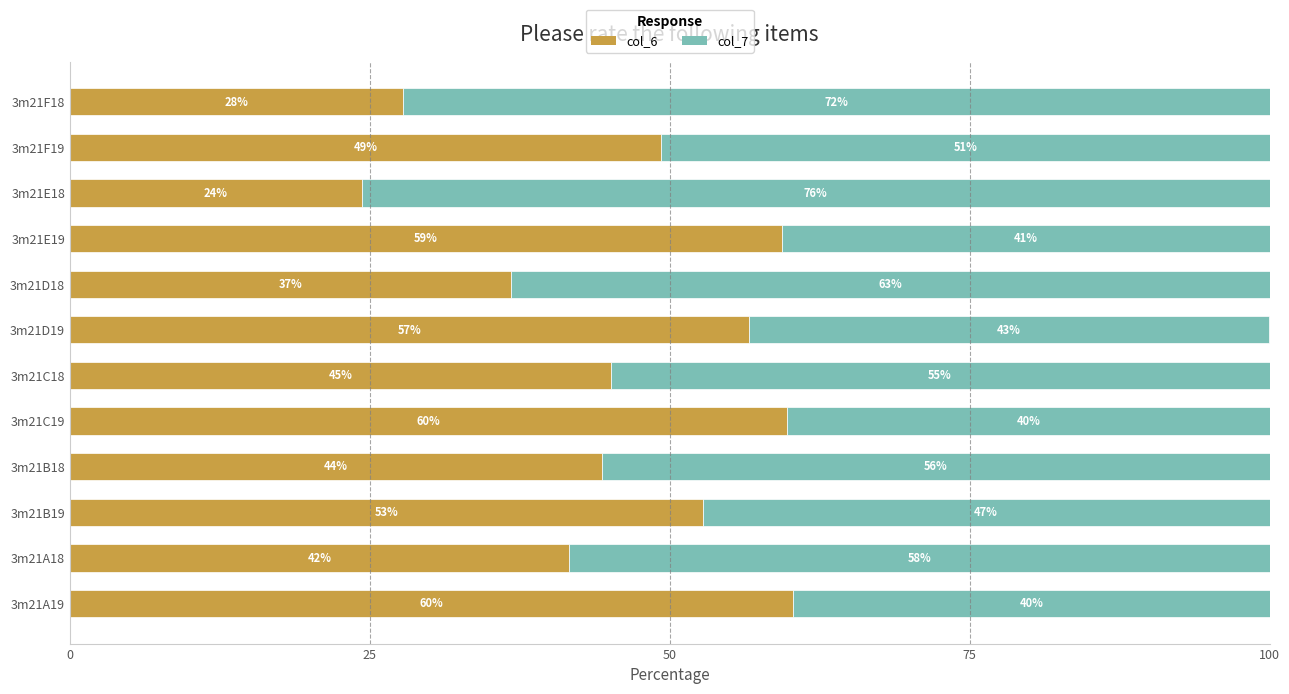

What are all the series names shown in the legend?

col_6, col_7